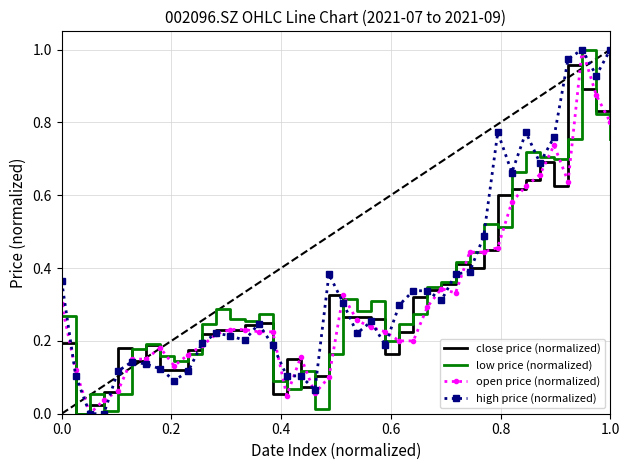

What is the average value of the low price (normalized) series?

0.3